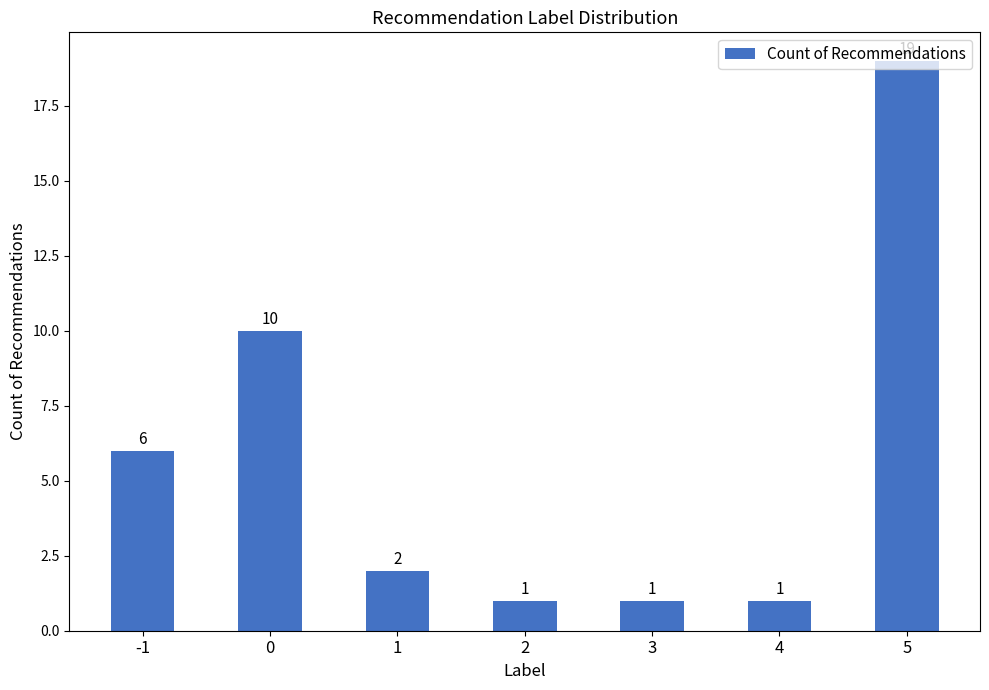

Does the chart contain stacked bars?

No